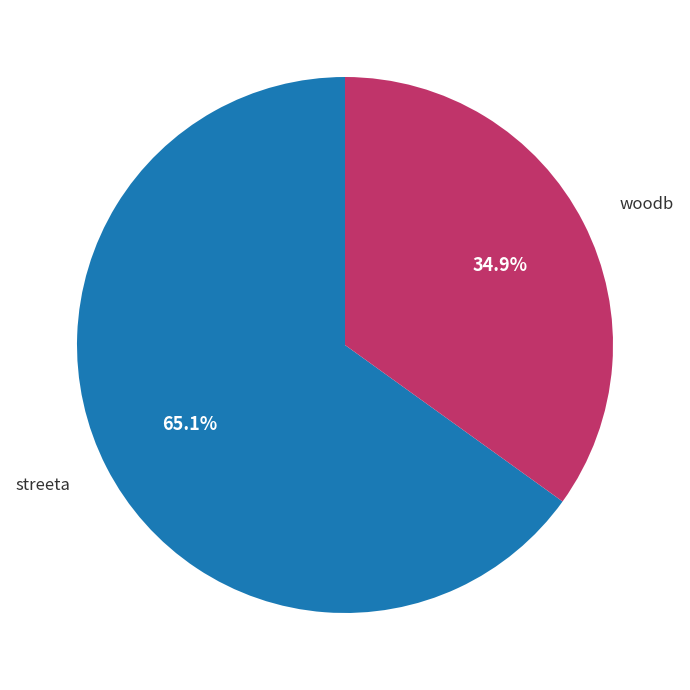

Which category has the smallest portion of the pie?

woodb